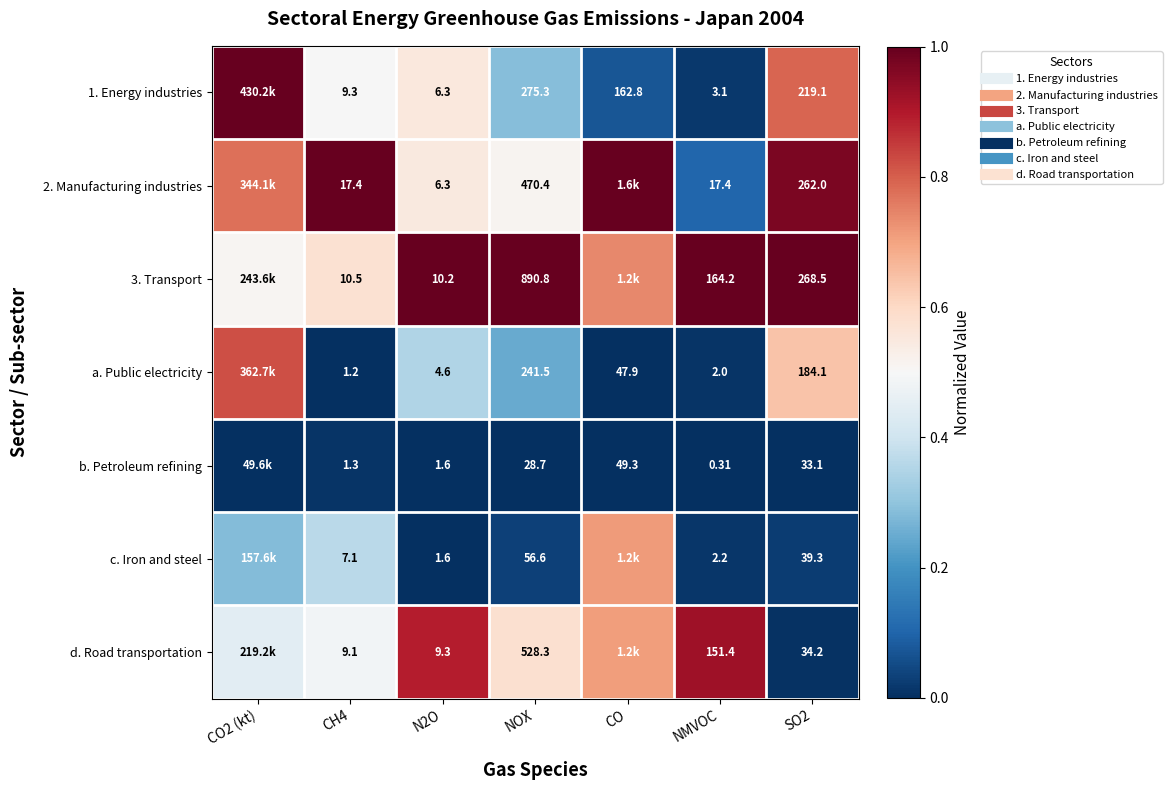

List the labels in order of c. Iron and steel value, smallest first.

N2O, NMVOC, SO2, NOX, CO2 (kt), CH4, CO